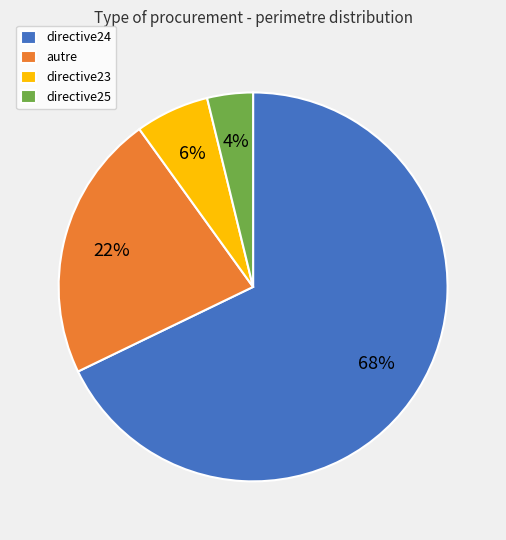

What percentage is the directive24 slice, to the nearest percent?

68%